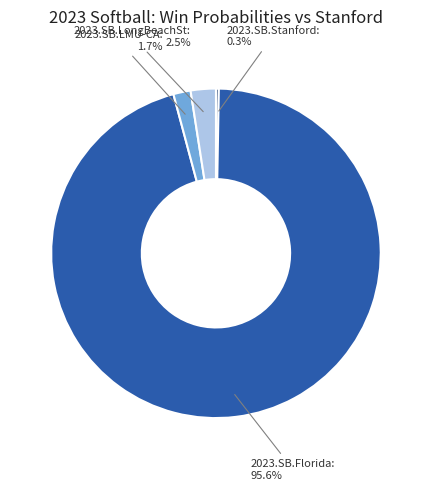

Does any single category account for the majority?

Yes